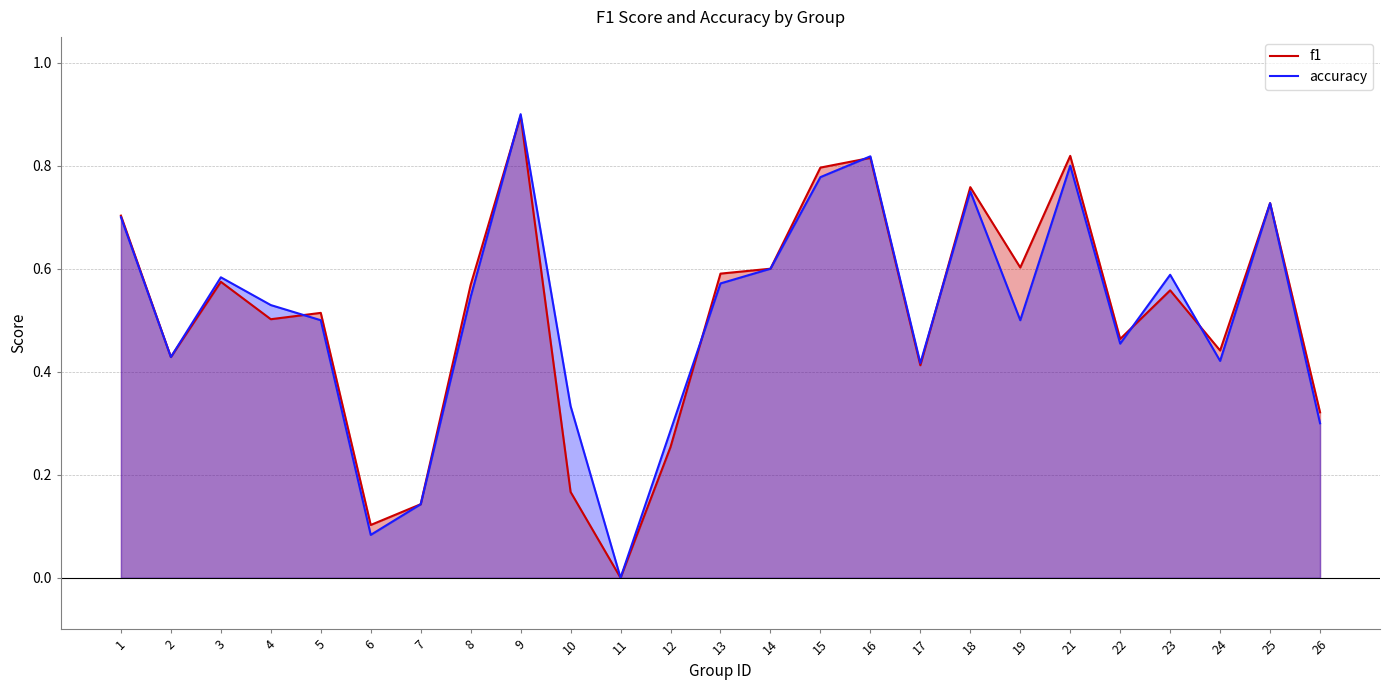

True or false: accuracy and f1 cross at least once.

True